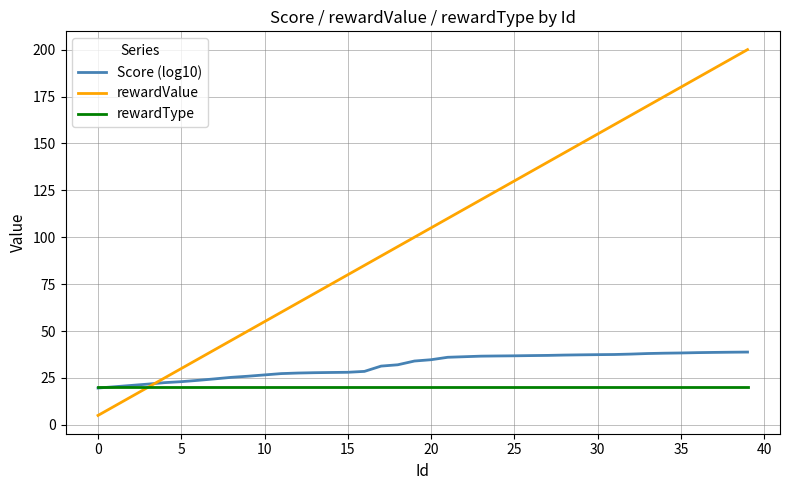

List the series in order of their peak value, lowest first.

rewardType, Score (log10), rewardValue